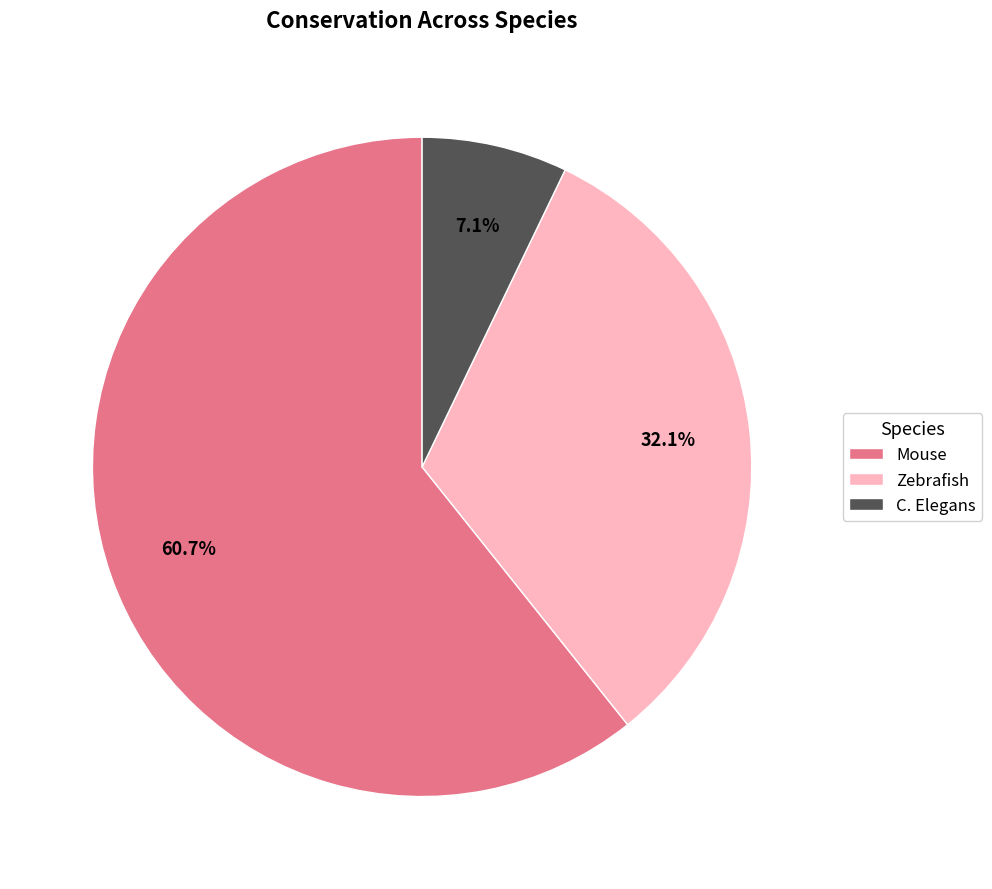

Between Mouse and C. Elegans, which is larger?

Mouse